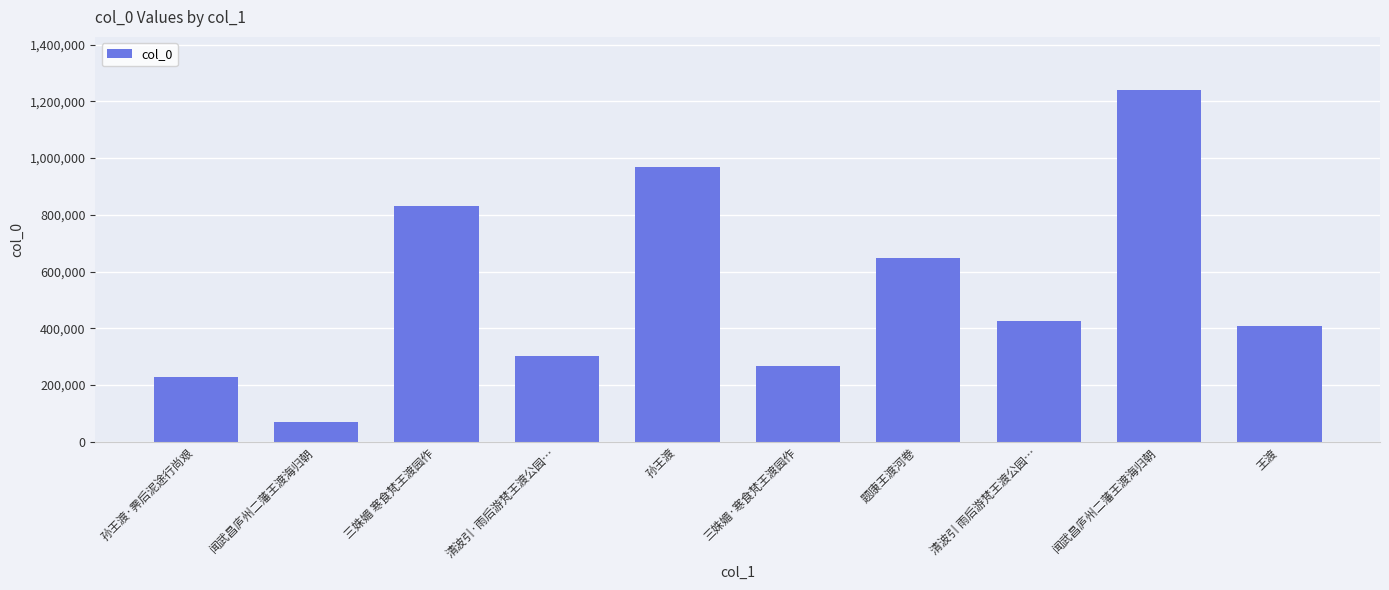

What is the difference between the values at 清波引·雨后游梵王渡公园… and 孙王渡?

666437